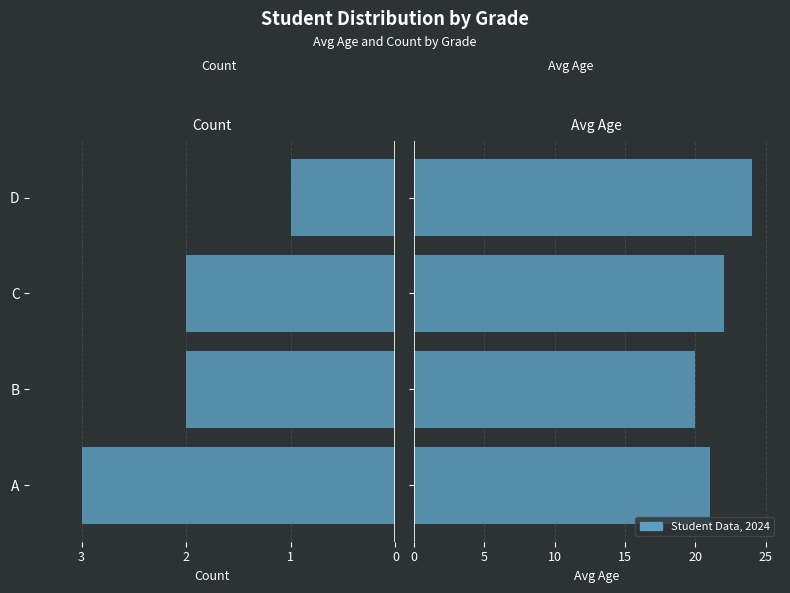

The value of Avg Age at A is 21. True or false?

True